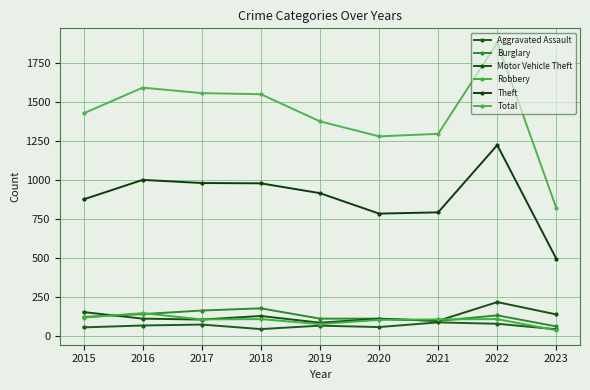

How many categories are shown in the chart?

9